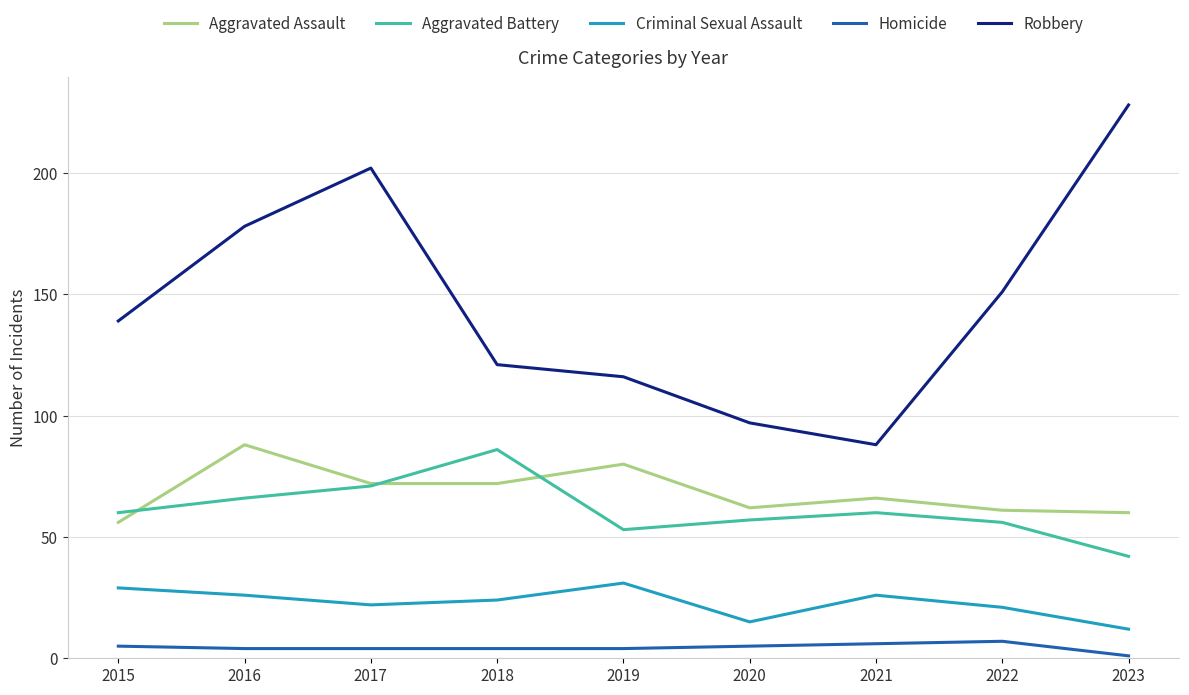

Does the chart have visible grid lines?

Yes